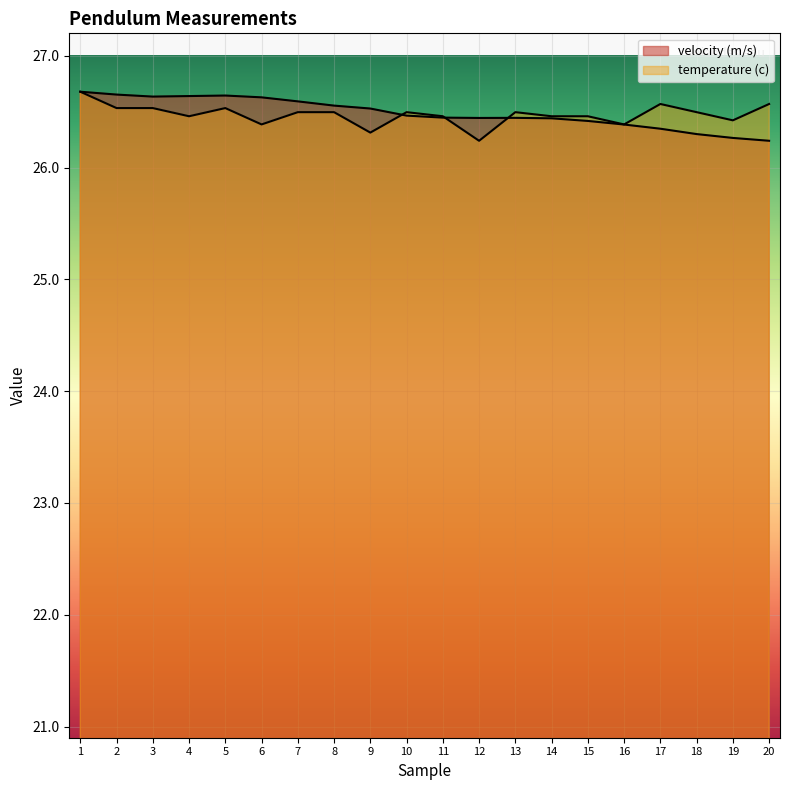

What is the difference between the maximum and second lowest values in the temperature (c) series?

0.4